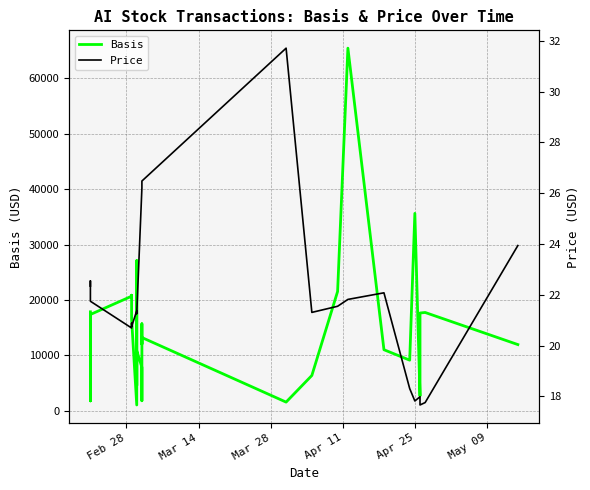

True or false: Basis and Price cross at least once.

False